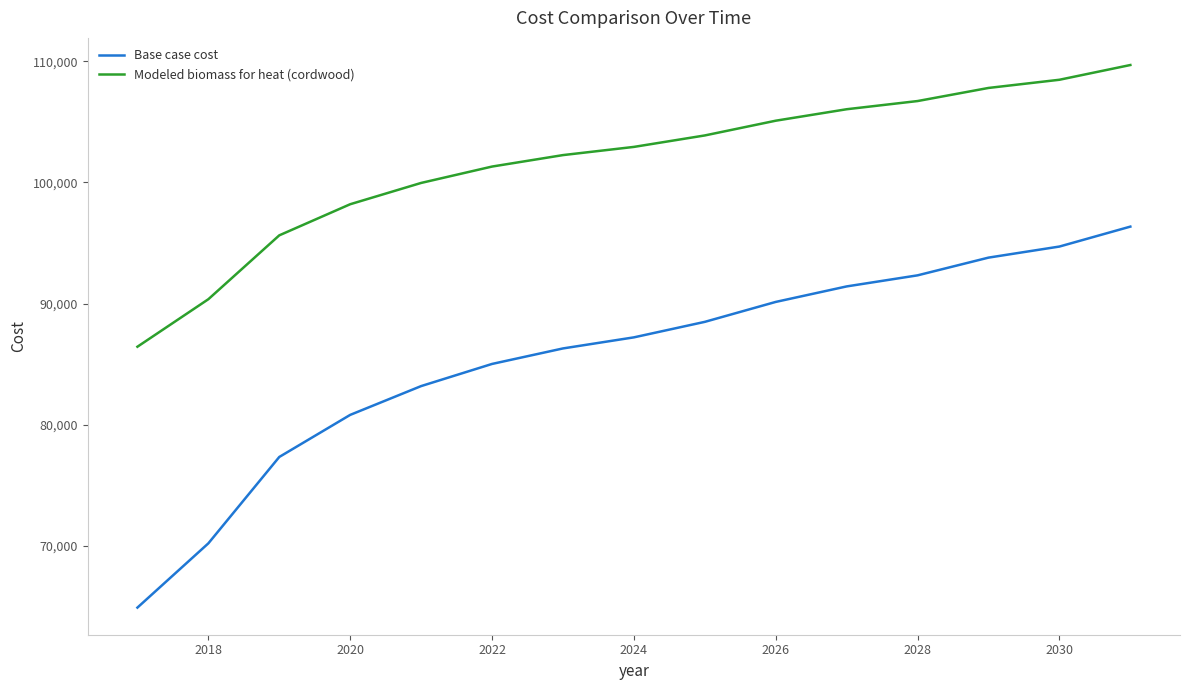

What are all the series names shown in the legend?

Base case cost, Modeled biomass for heat (cordwood)